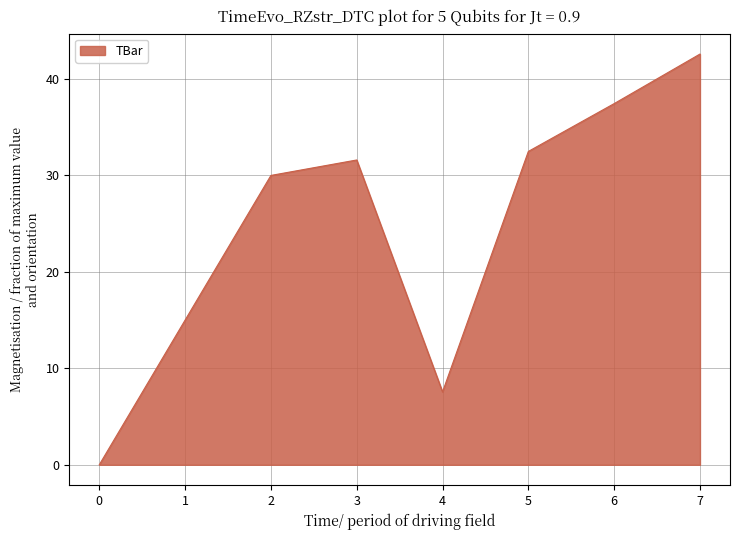

At which label is the value closest to 21?

1